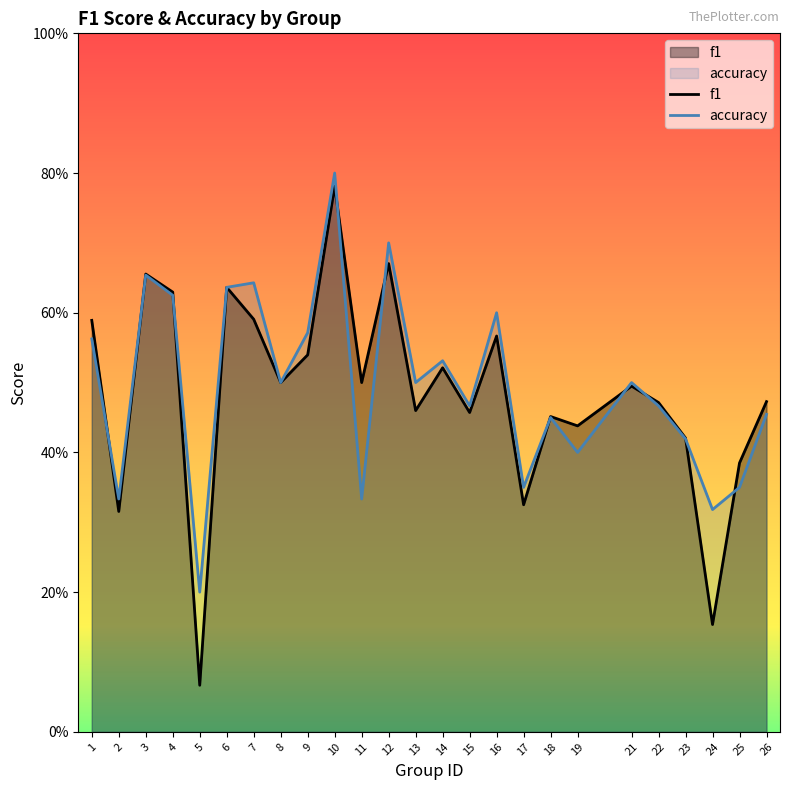

What is the difference between the maximum and minimum values in the accuracy series?

0.6